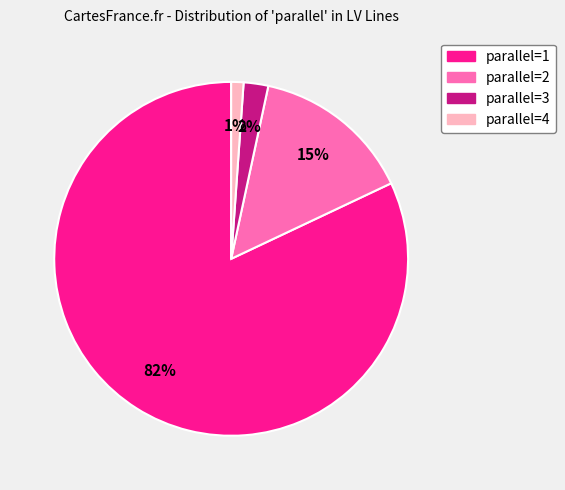

To the nearest percent, what is the difference between the largest and smallest slice percentages?

81%